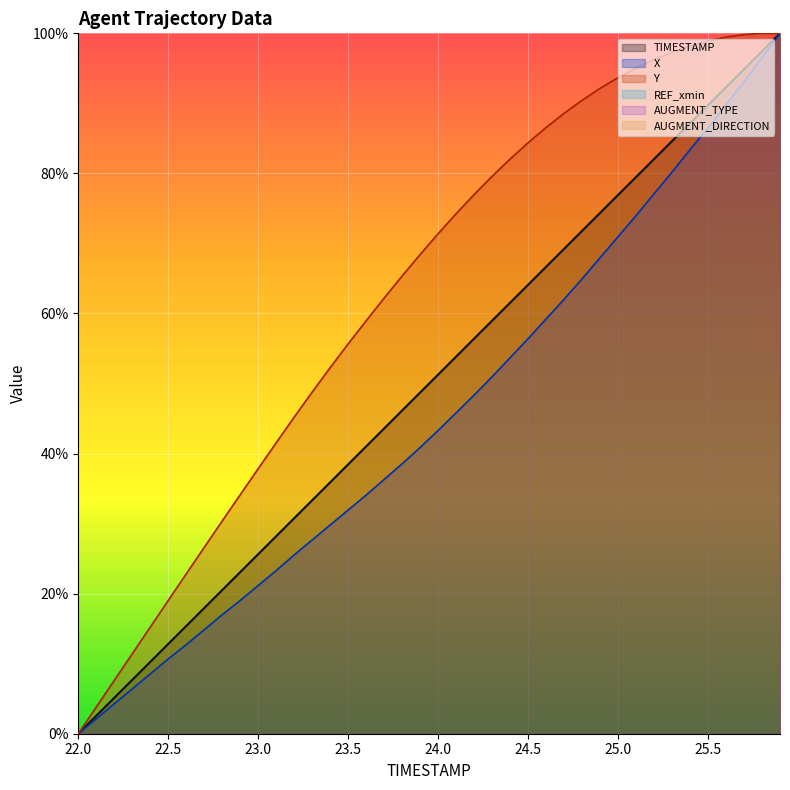

The X series shows 27.7 at 23.3. True or false?

True